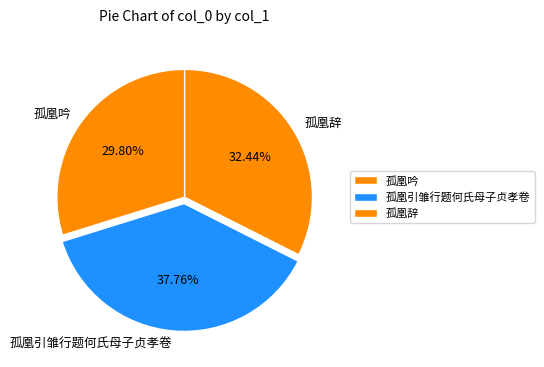

To the nearest percent, what portion does 孤凰吟 represent?

30%